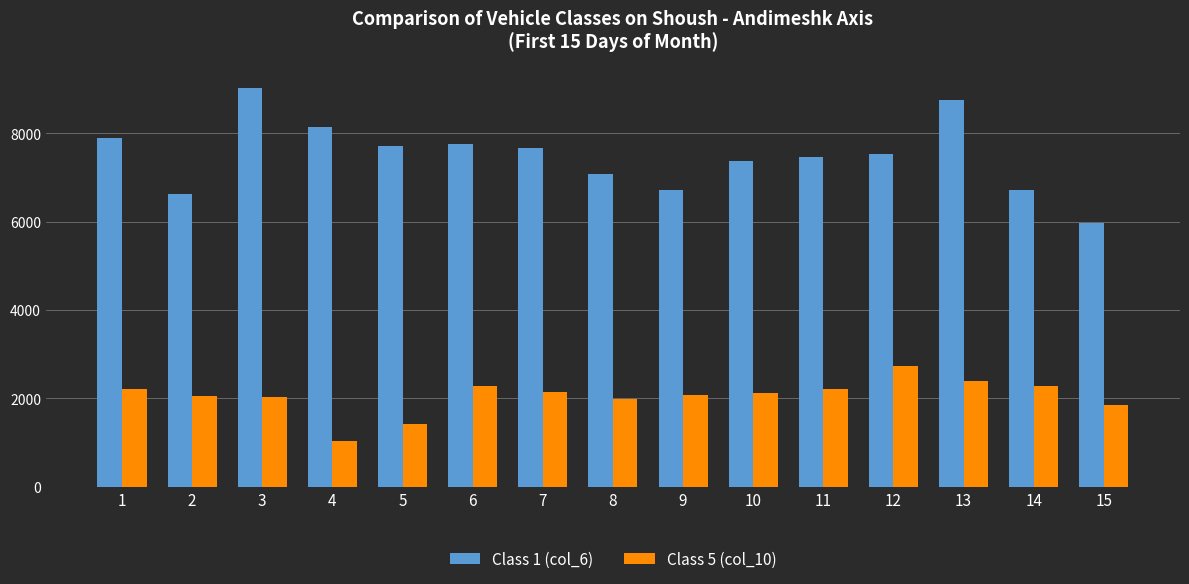

What is the value of the Class 5 (col_10) bar at the 11th from the left?

2204